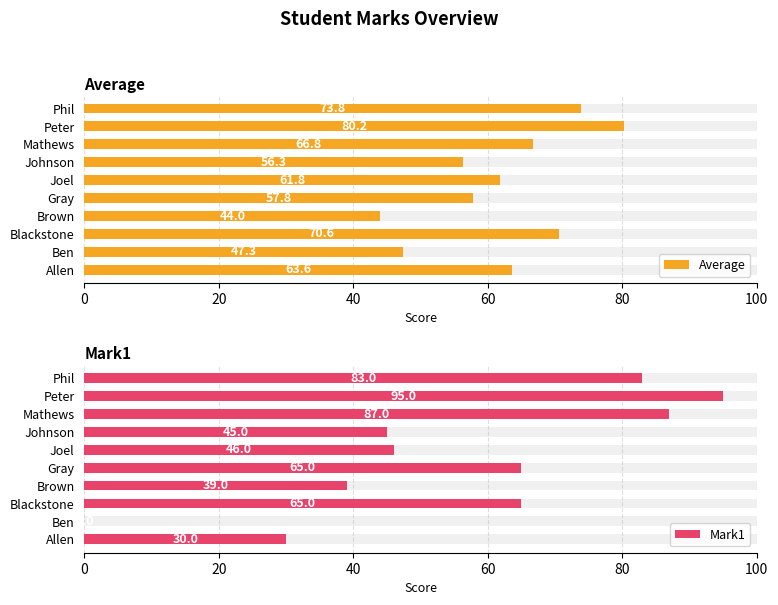

What is the spread (max minus min) of values at Johnson?

11.3